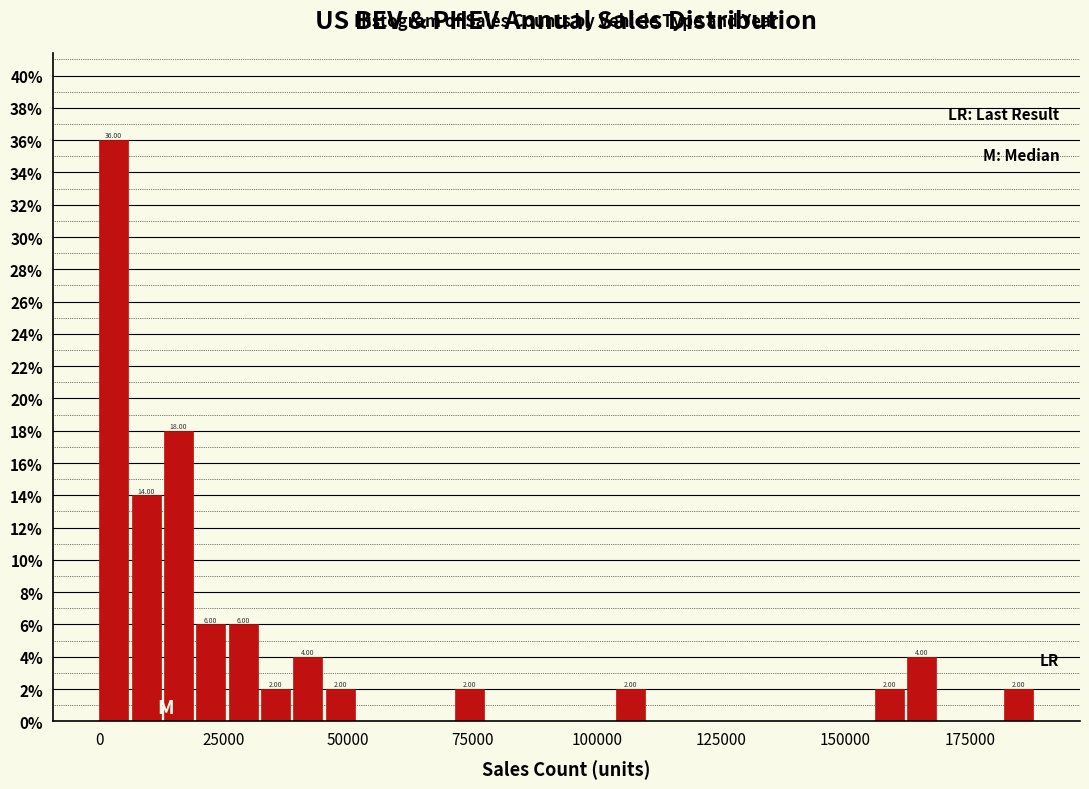

Read against the x-axis, roughly where is the centre of the tallest bar?

5000